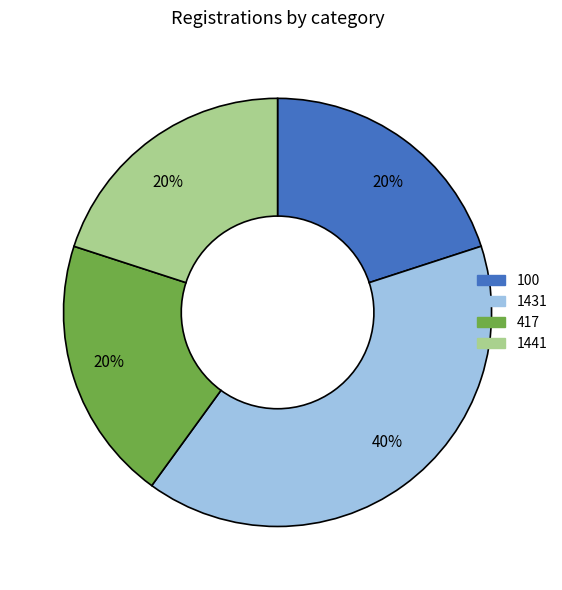

To the nearest percent, what is the average slice percentage?

25%